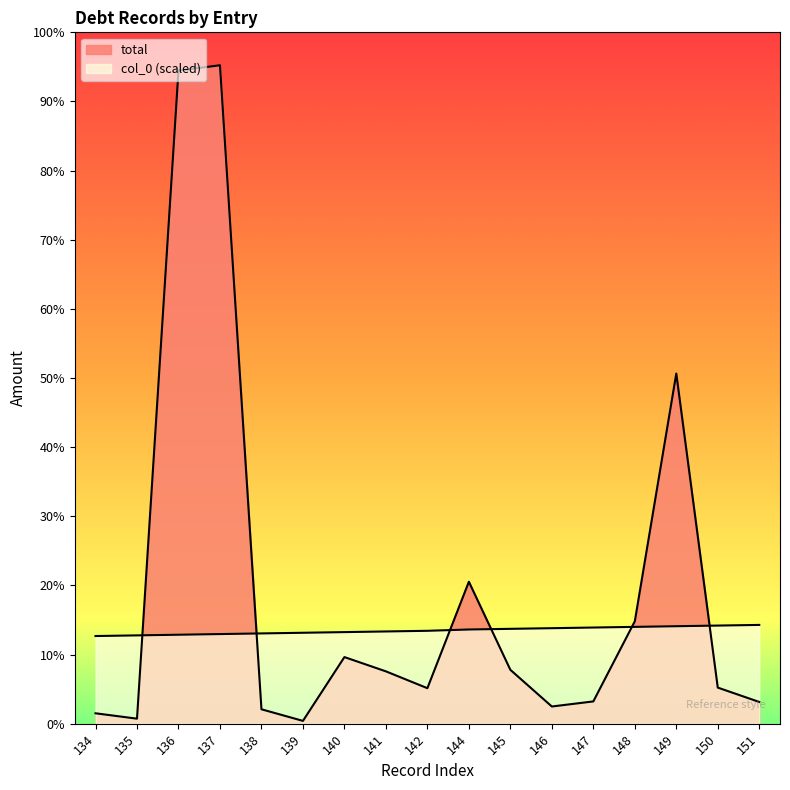

True or false: total has more than 2 points higher than both neighbors.

True